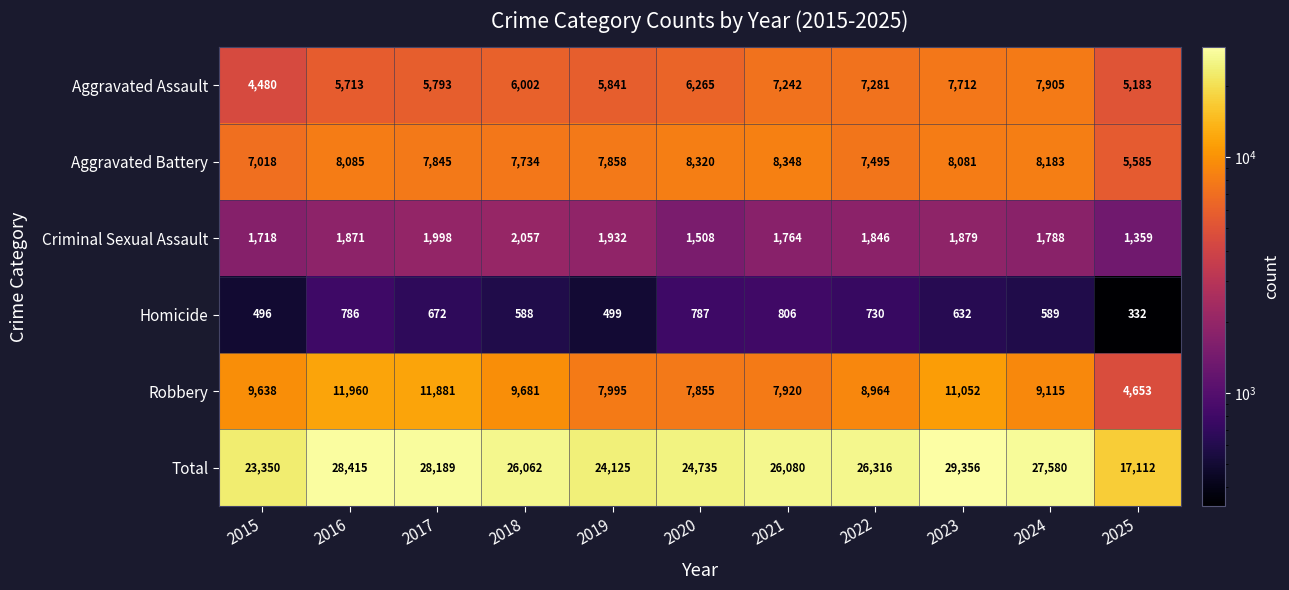

How many series are shown in this chart?

6